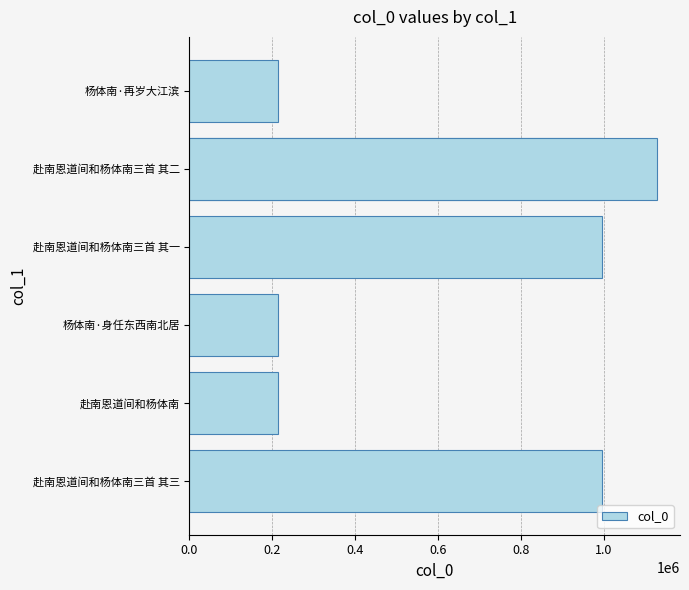

Between 0.8 and 0.4, which is larger?

0.8